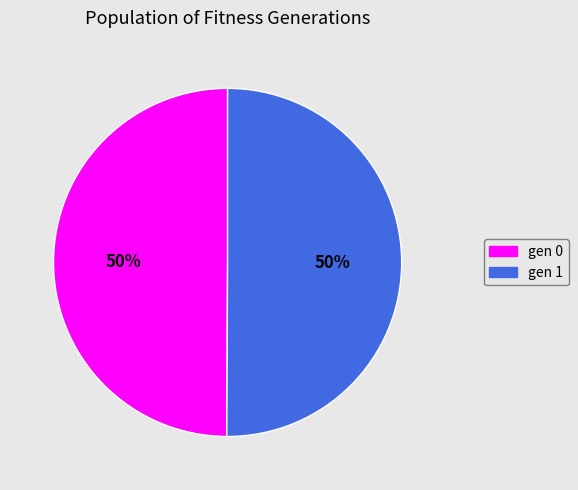

How many segments does this pie chart have?

2